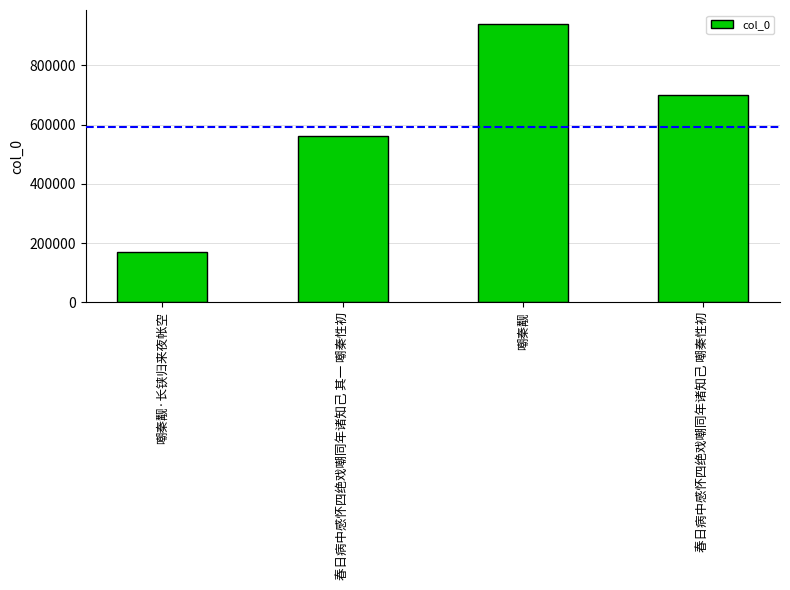

At which category does the chart reach its peak across all series?

嘲秦觏